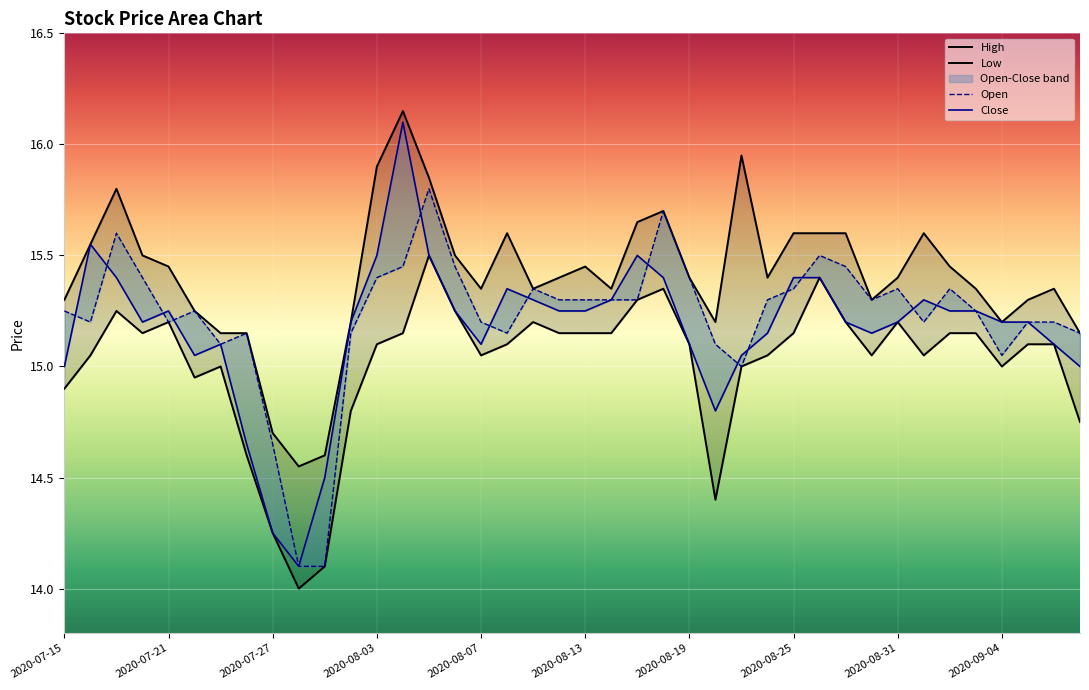

True or false: High and Low intersect in this chart.

False